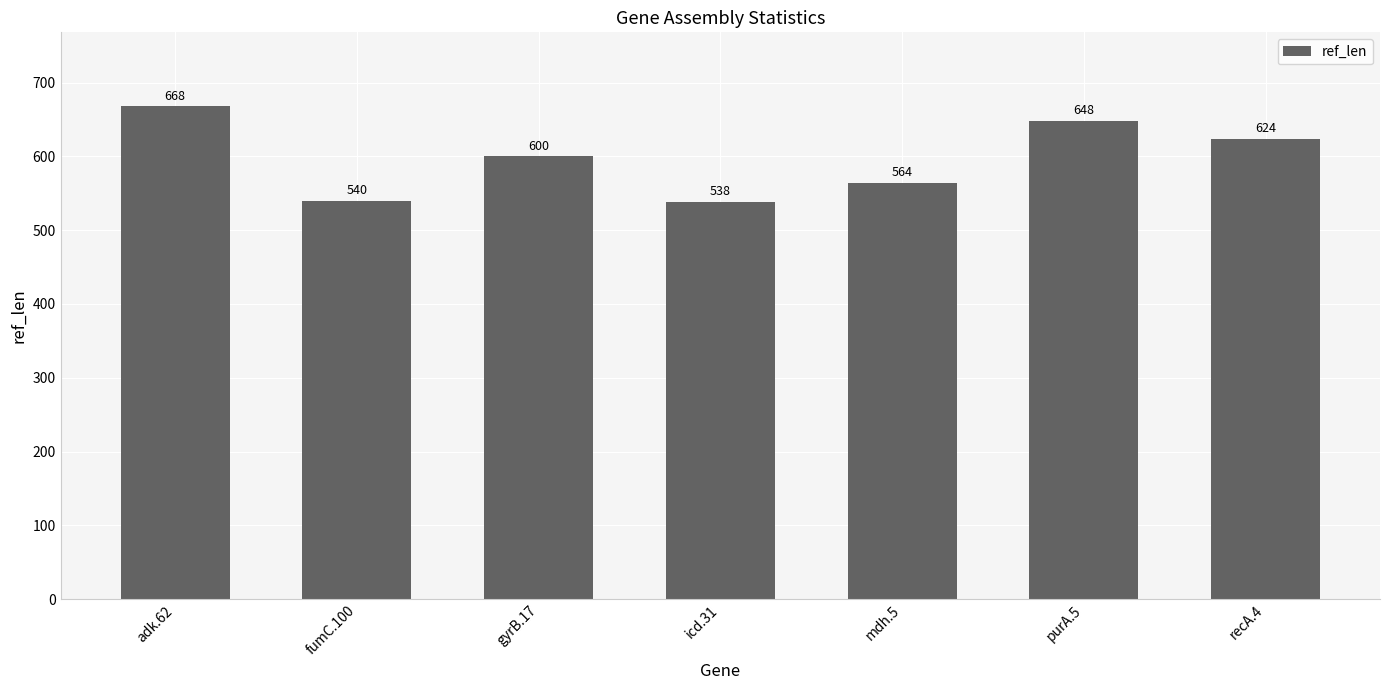

Rank the categories by value from lowest to highest.

icd.31, fumC.100, mdh.5, gyrB.17, recA.4, purA.5, adk.62